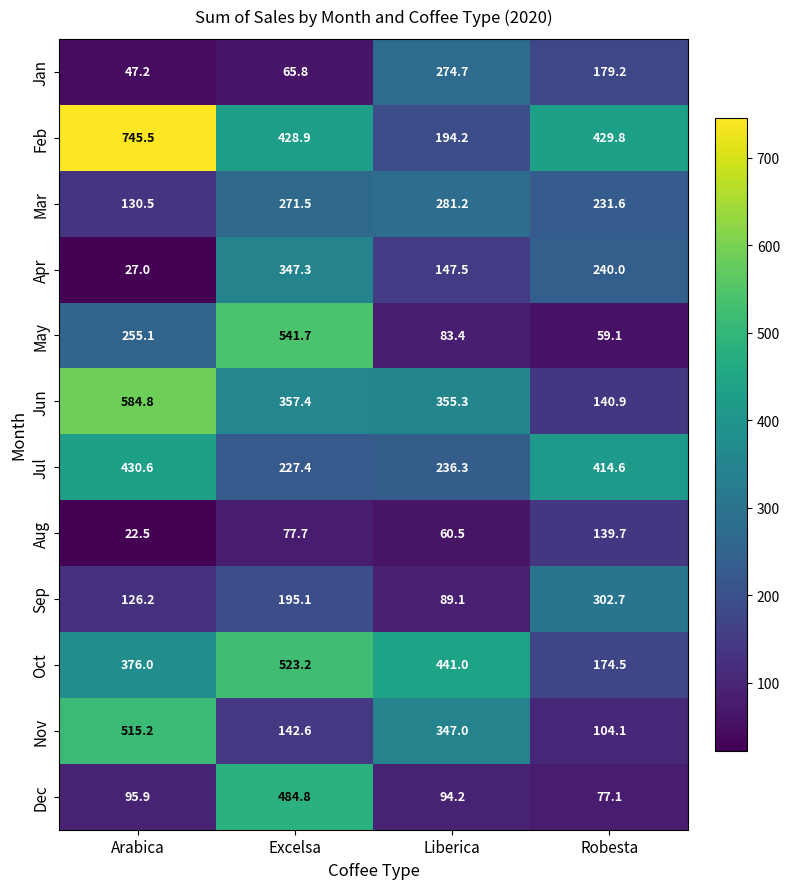

What is the difference between the second highest and second lowest values in the Mar series?

39.9